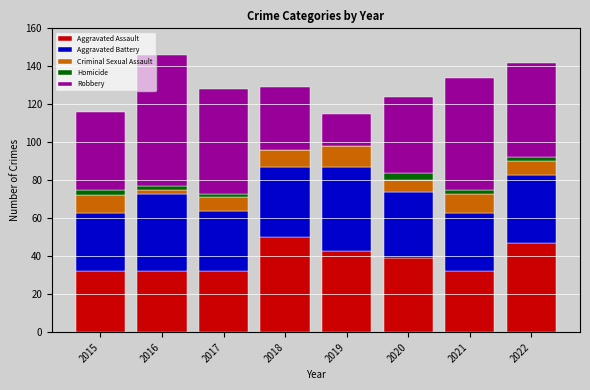

Where does the Aggravated Assault series first go above 39?

2018